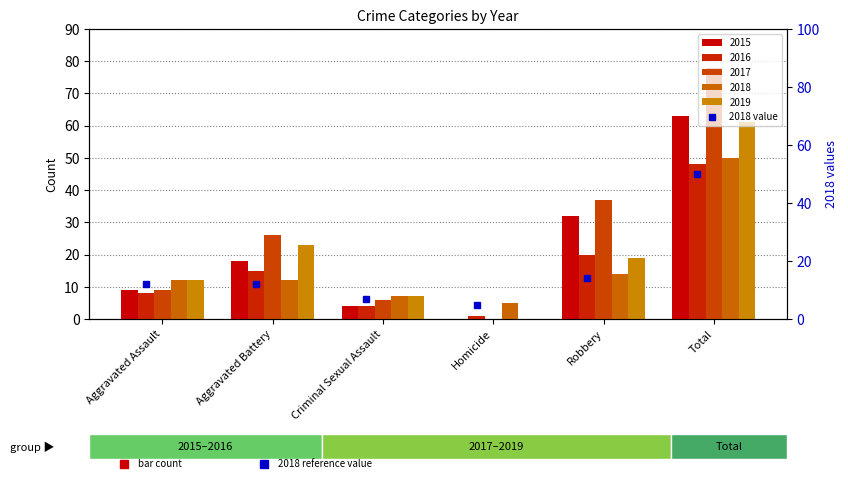

How many data points are above 12?

2